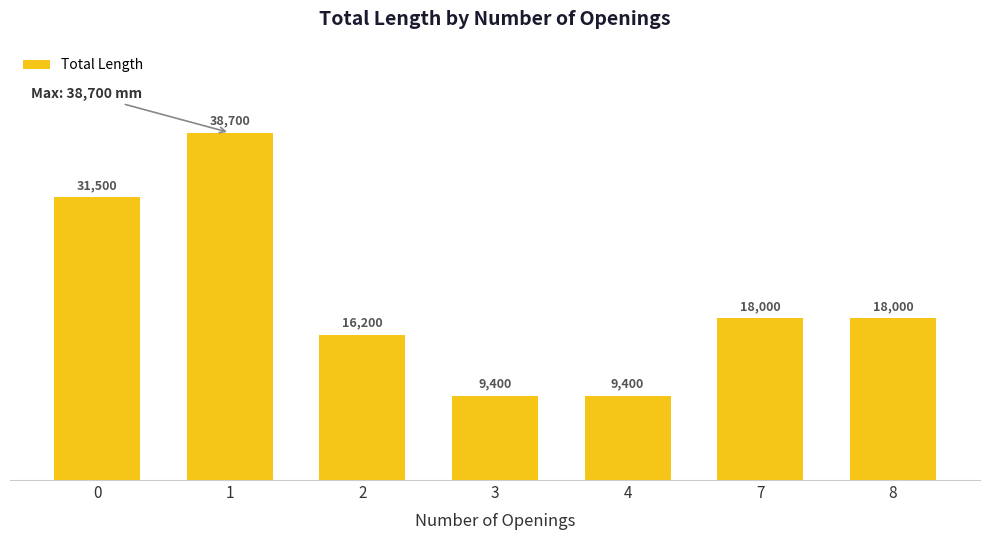

What is the value of the 7th bar from the left?

18000